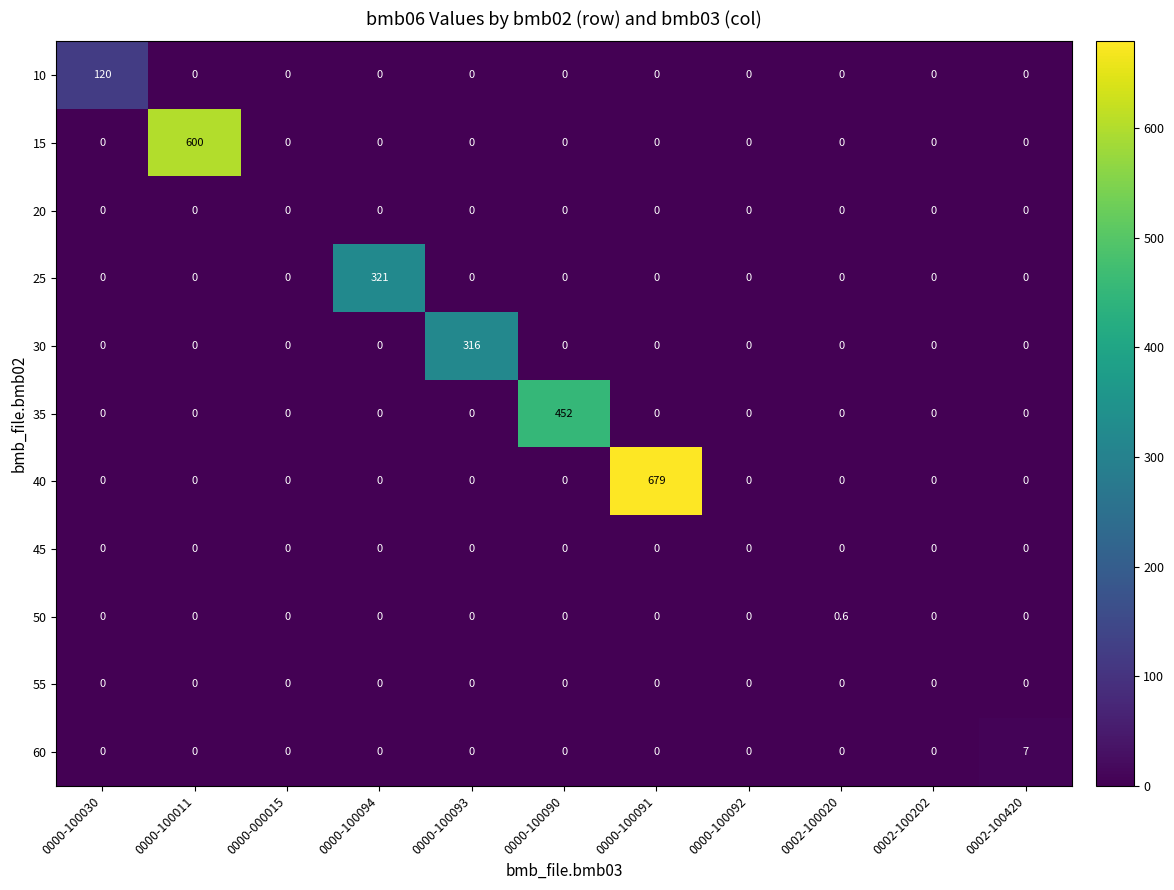

What is the difference between the maximum and minimum values in the 35 series?

452.0